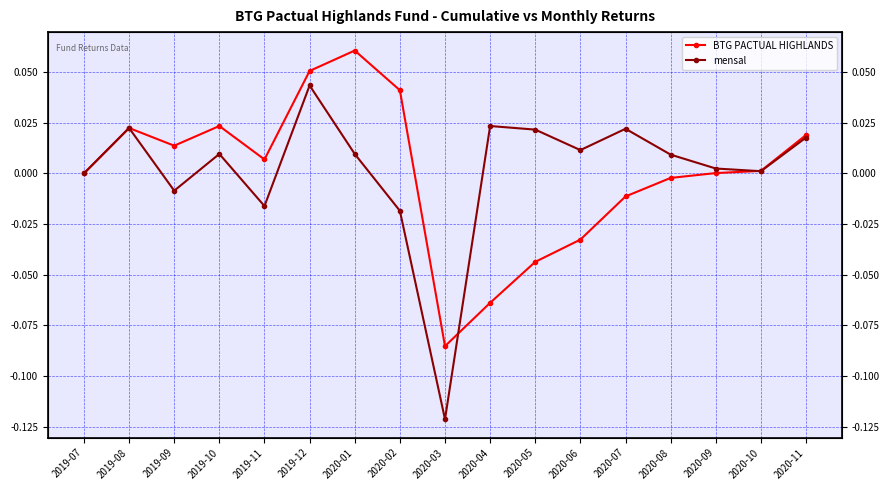

Is it true that mensal equals -0.0 at 2019-11?

False